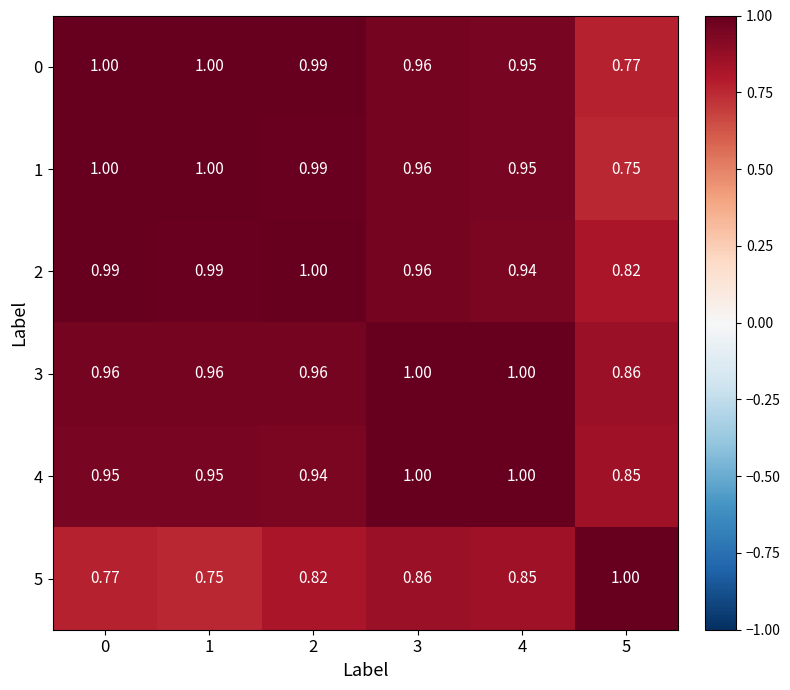

What is the difference between the highest and lowest values at 3?

0.1